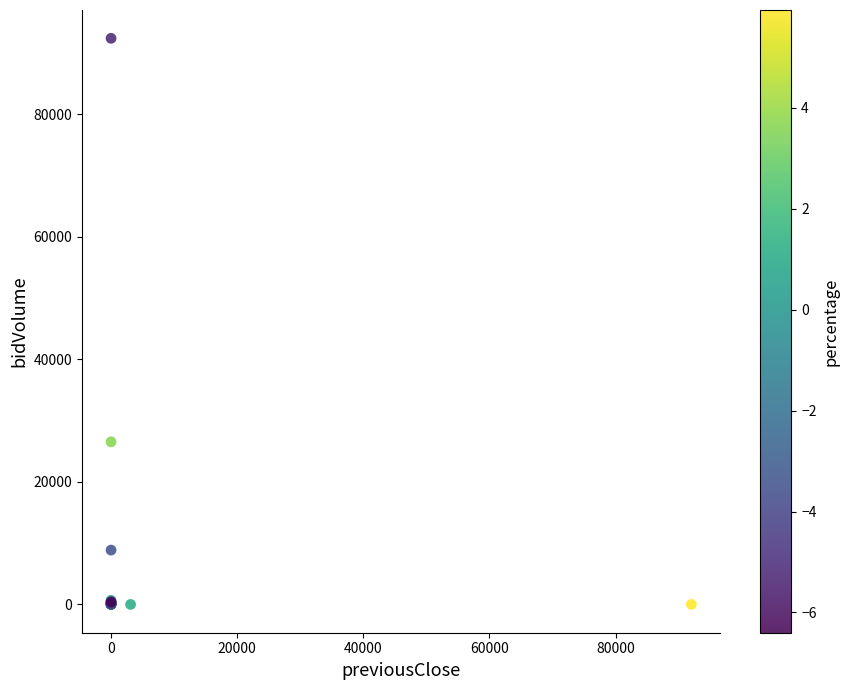

What Y value in the scatter plot is closest to 46218?

26549.0